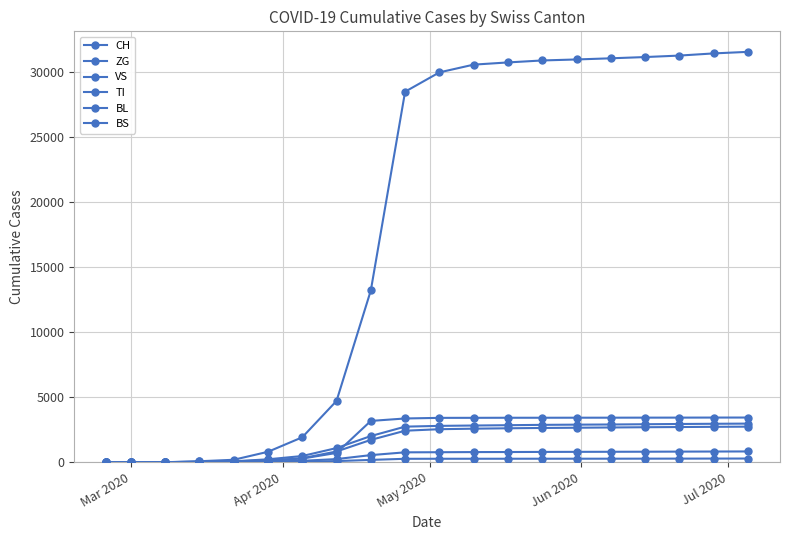

Which series has the largest total across all categories?

CH